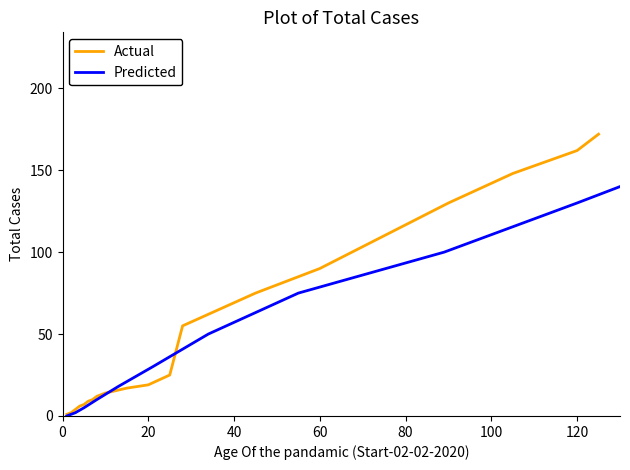

What is the maximum value for Actual?

172